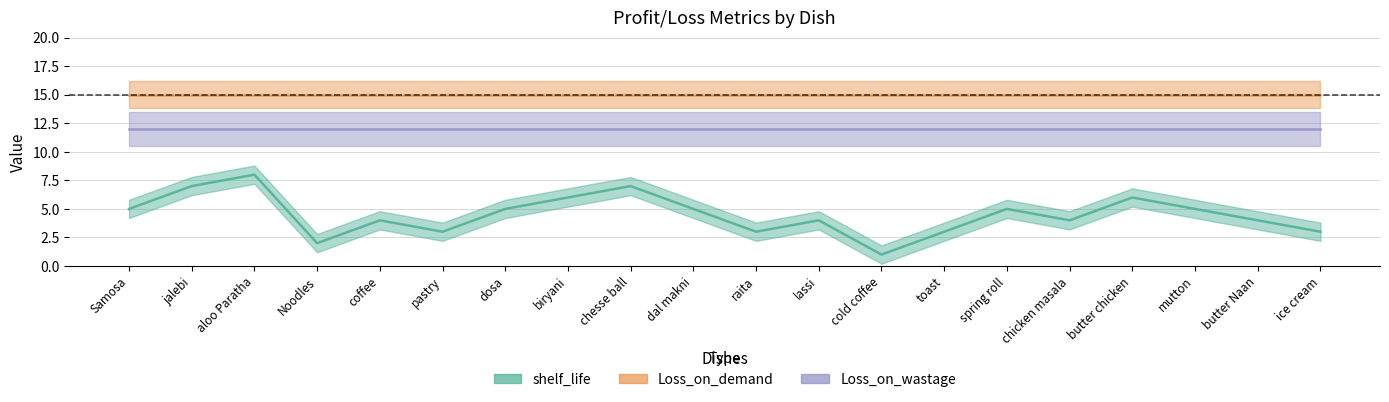

True or false: Loss_on_demand and Loss_on_wastage intersect in this chart.

False